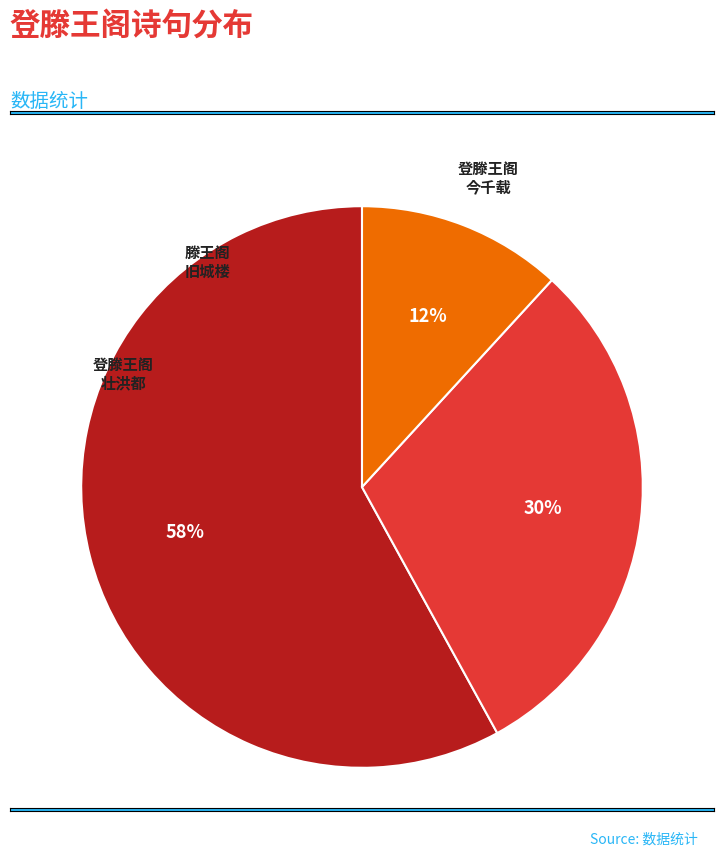

To the nearest percent, what is the difference between the largest and smallest slice percentages?

46%